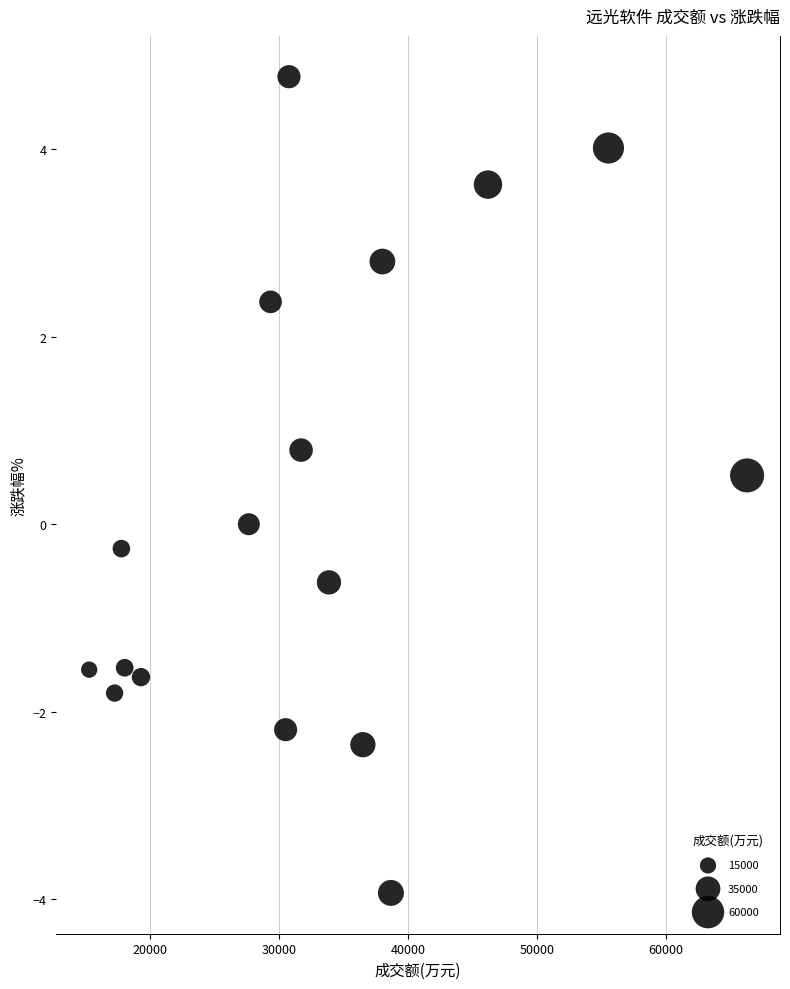

What is the range of X values (max minus min)?

51004.0